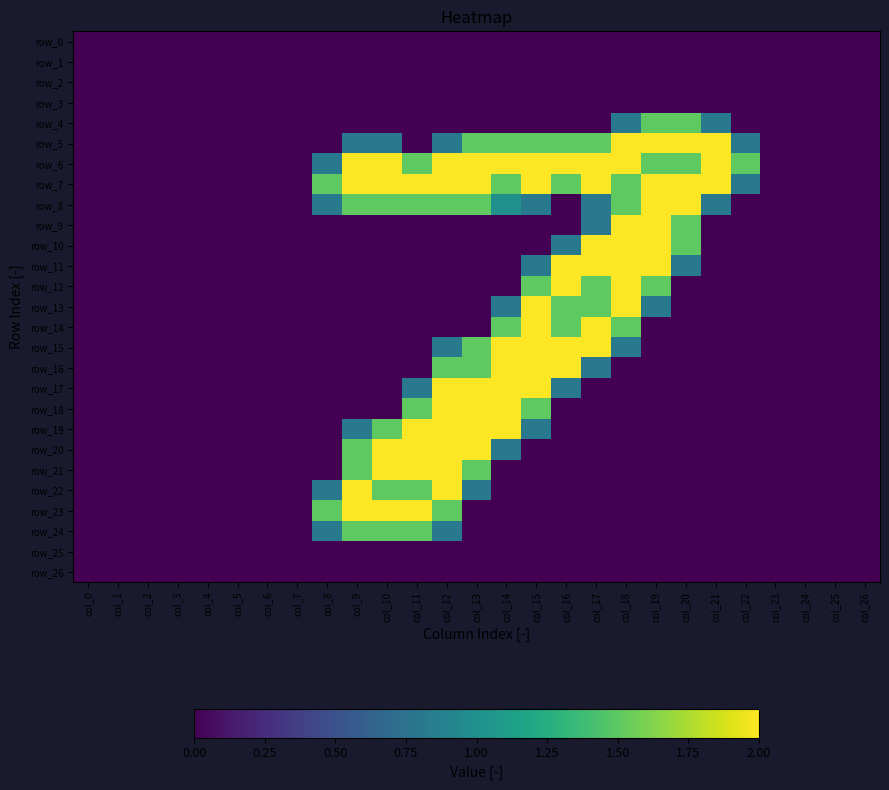

Which has a higher value, col_22 or col_19?

col_22